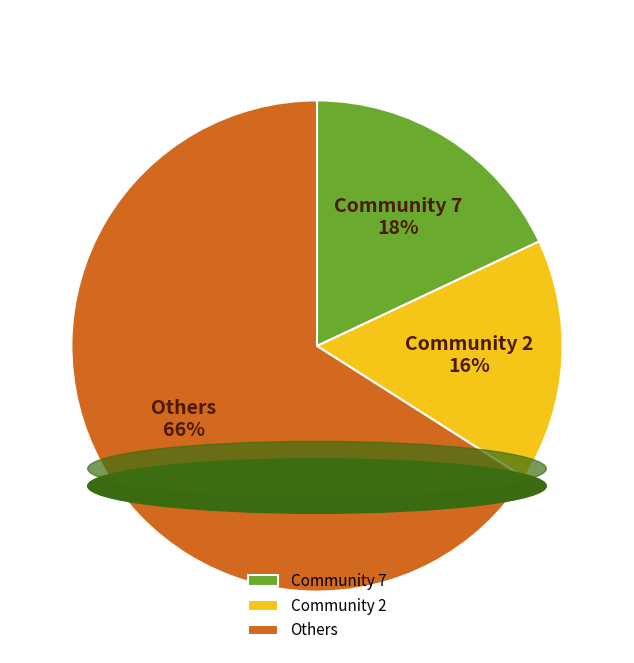

To the nearest percent, what is the average slice percentage?

33%